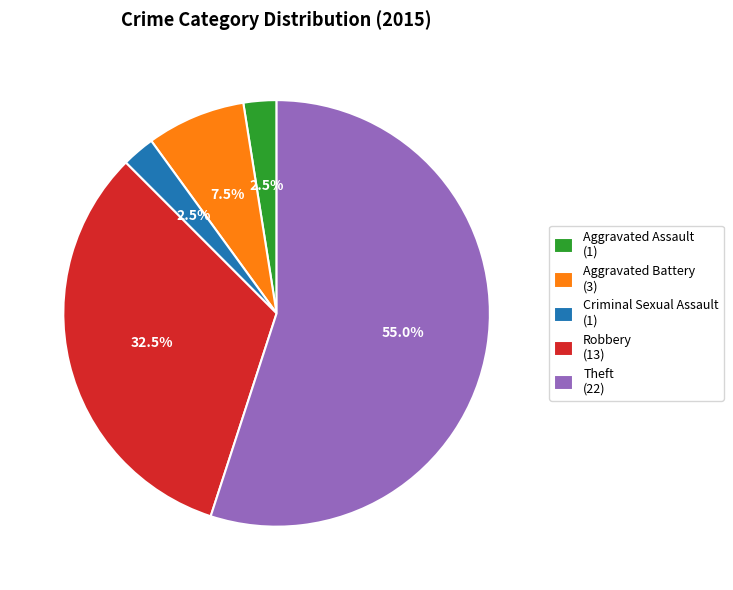

Which slice is the largest?

Theft